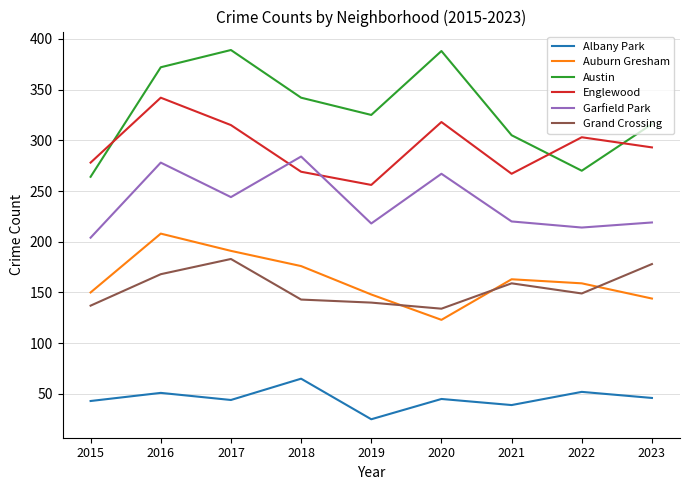

What is the smallest value displayed?

25